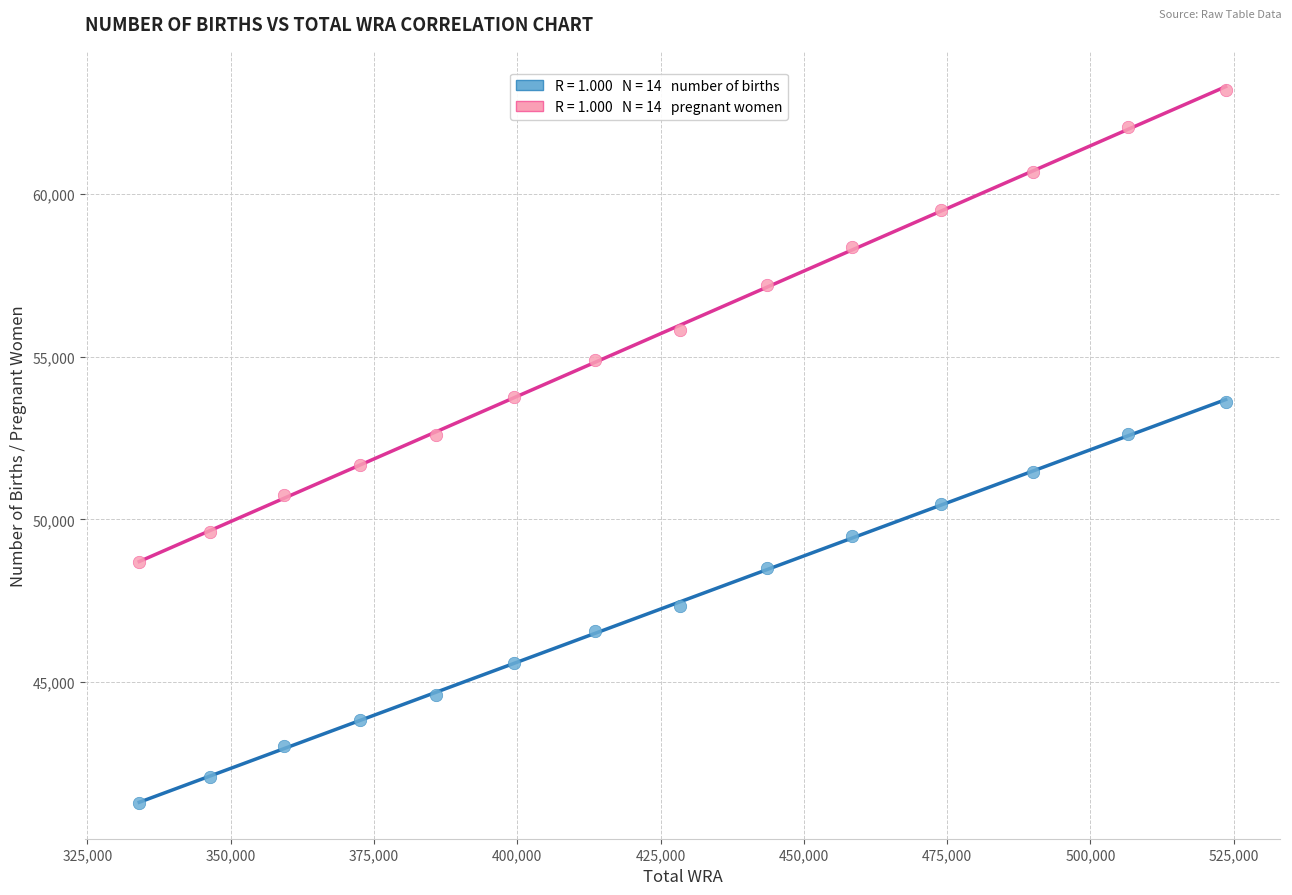

Across all data points, what is the range of X values (max minus min)?

189525.6